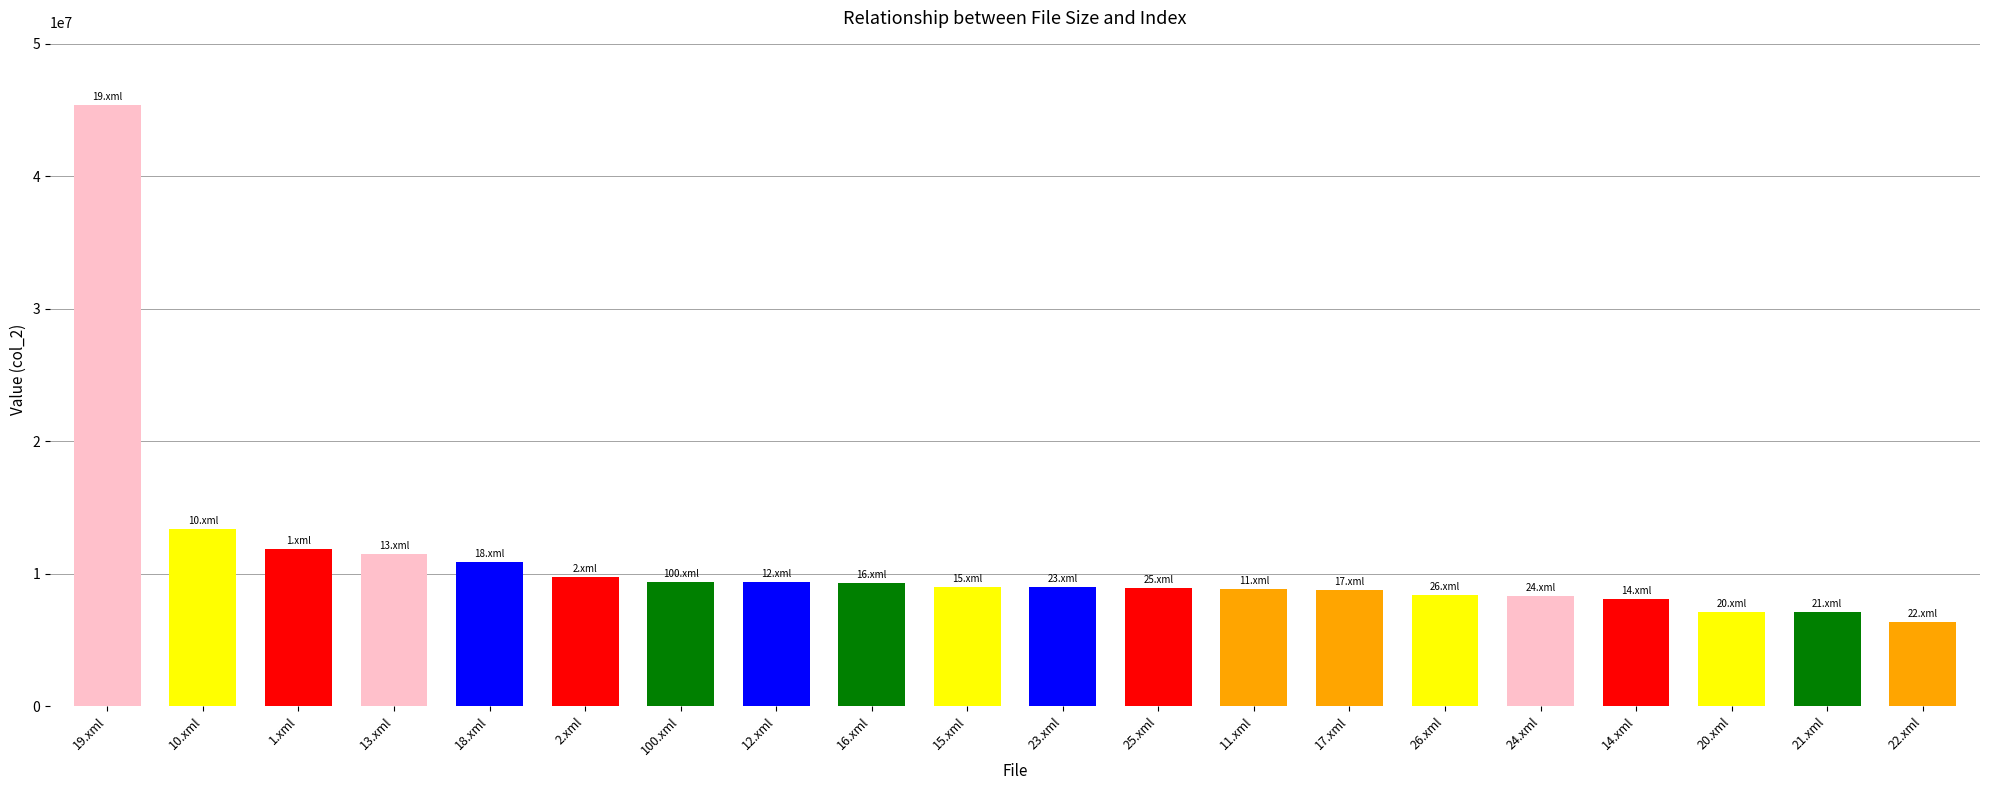

Between 19.xml and 12.xml, which is larger?

19.xml